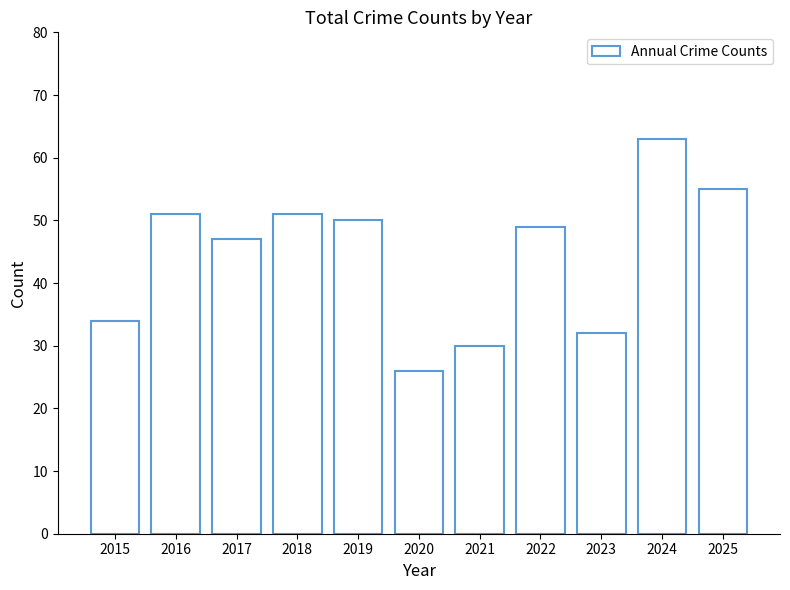

At which label does the data first exceed 49?

2016